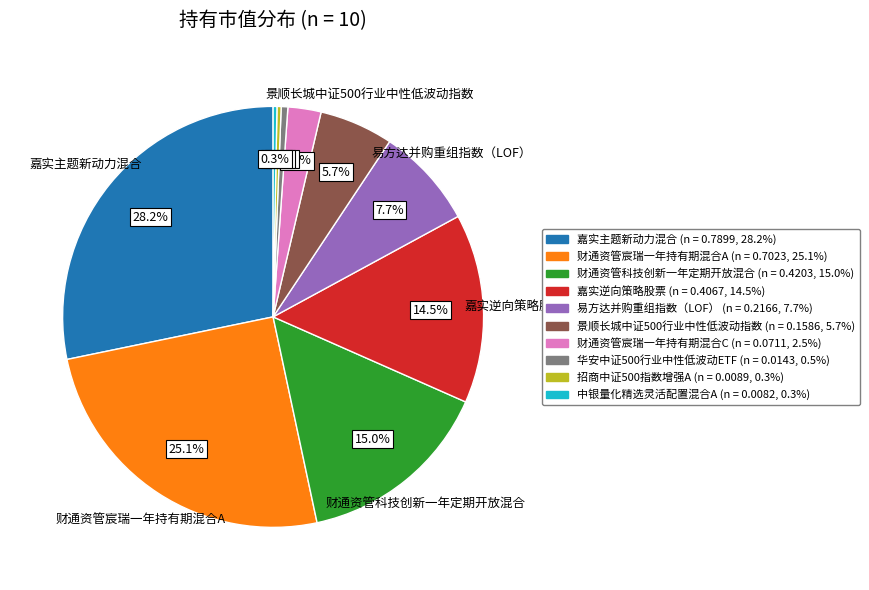

Do 嘉实逆向策略股票 and 财通资管科技创新一年定期开放混合 together represent more than half of the pie?

No